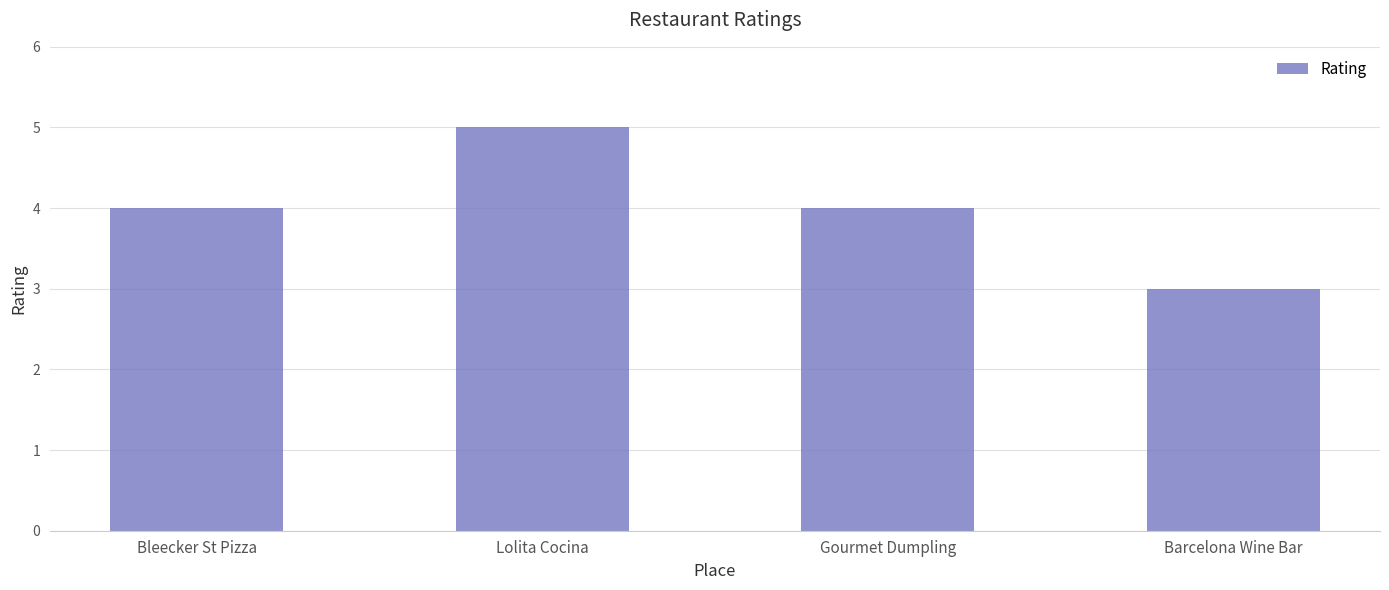

How many distinct data groups are displayed?

1